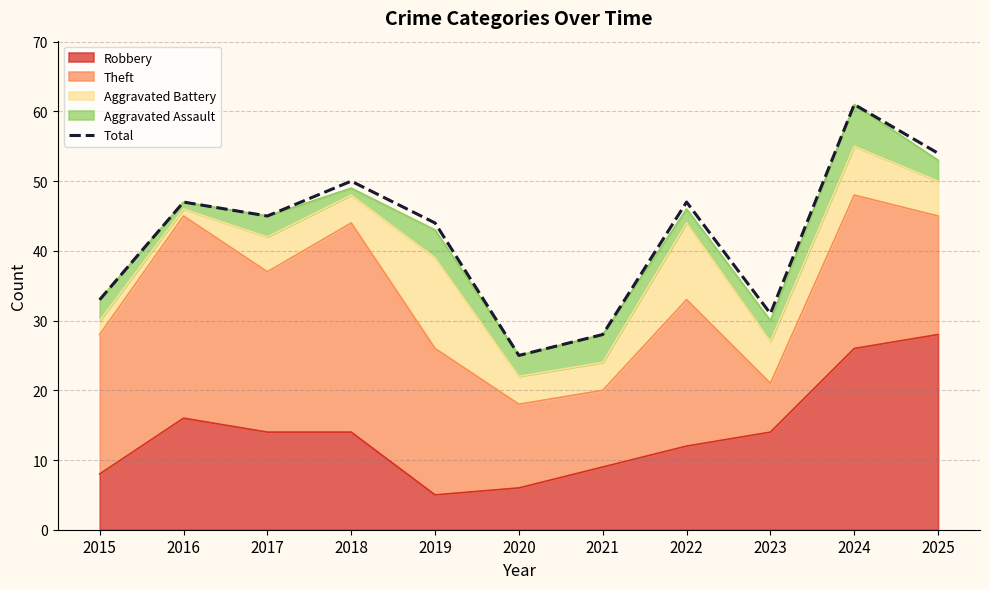

What is the difference between the values at 2024 and 2022?

14